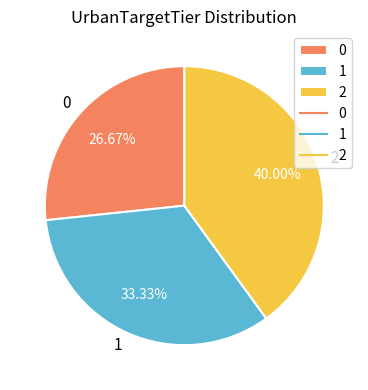

Is 0 the majority of the pie?

No